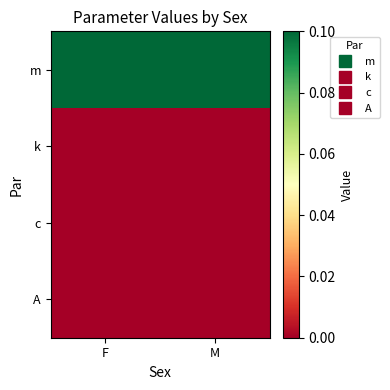

Reading left to right, what are all the values shown in this chart?

m: F=0.1	M=0.1
k: F=0.0	M=0.0
c: F=0.0	M=0.0
A: F=0.0	M=0.0